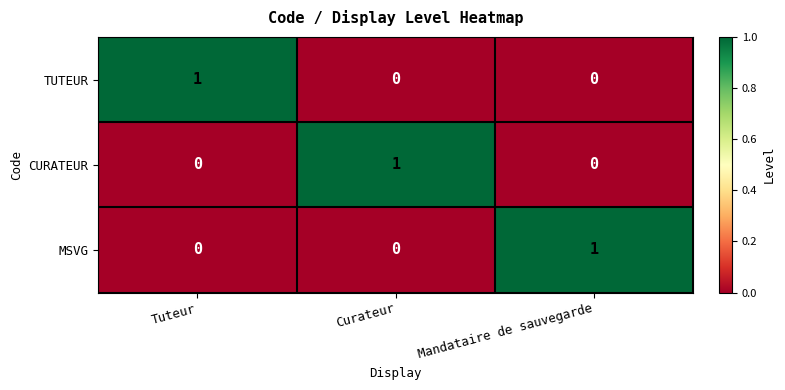

The MSVG series shows 1 at Curateur. True or false?

False